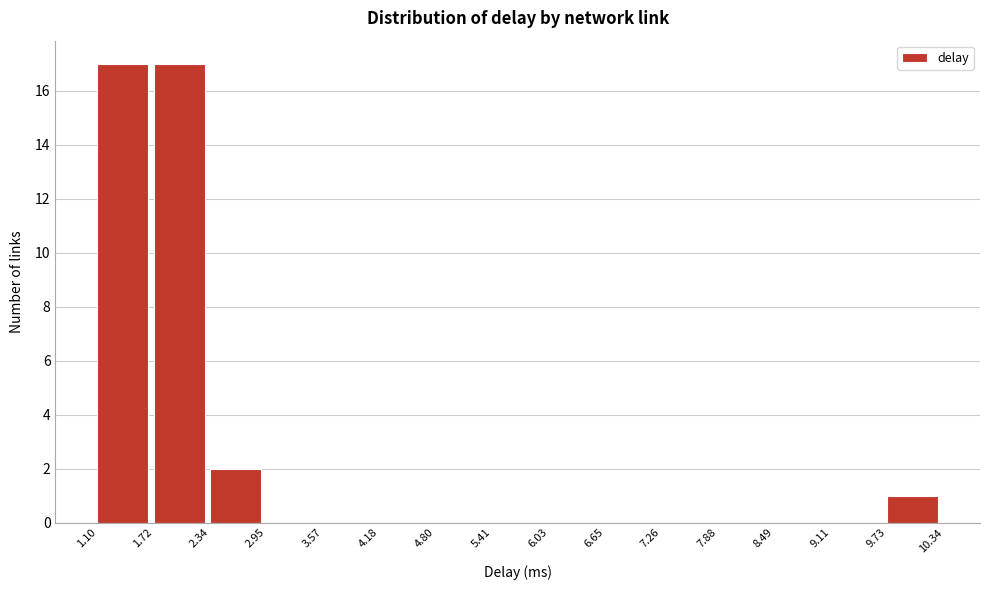

How tall is the bar that spans 1.72 to 2.34 on the x-axis? The values are not printed on the chart, so give them approximately, as read against the axis.

17